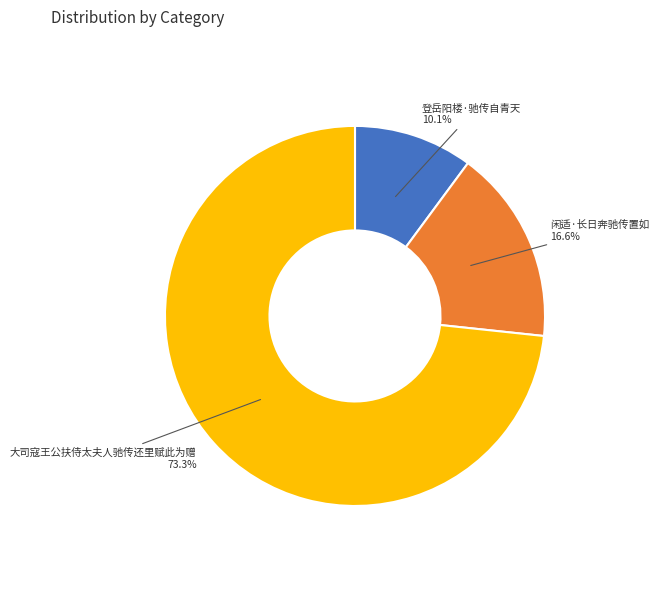

The 登岳阳楼·驰传自青天 slice represents 1% of the pie. True or false?

False